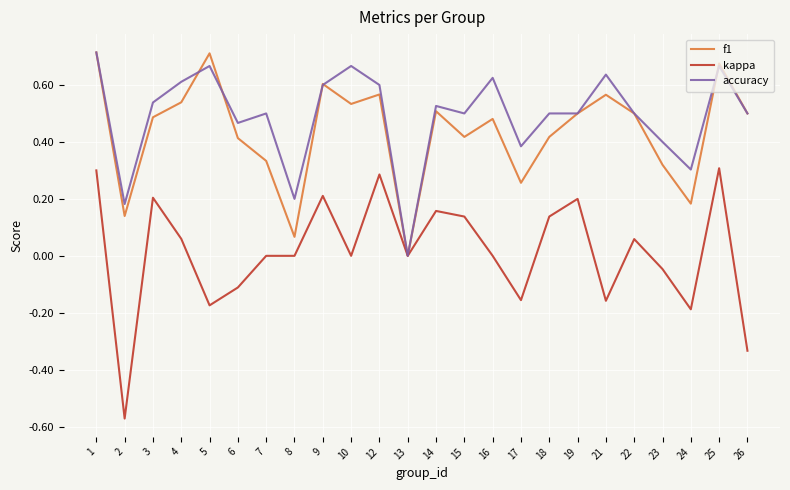

The value of f1 at 14 is 0.5. True or false?

True